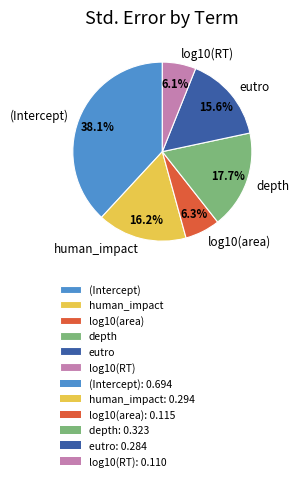

Which has a higher value, depth or human_impact?

depth